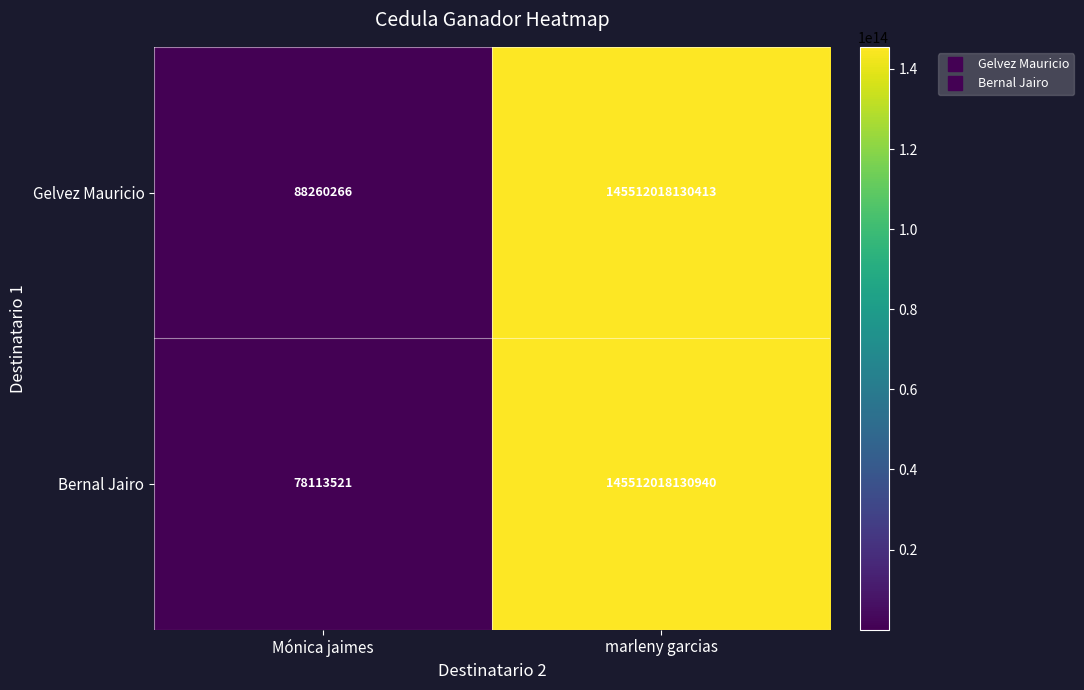

Which series has the largest range (max minus min)?

Bernal Jairo